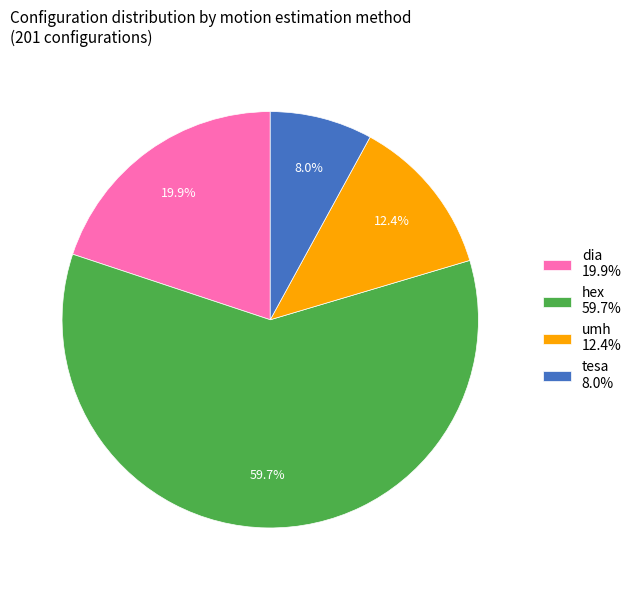

What is the largest slice in the pie chart?

hex 59.7%